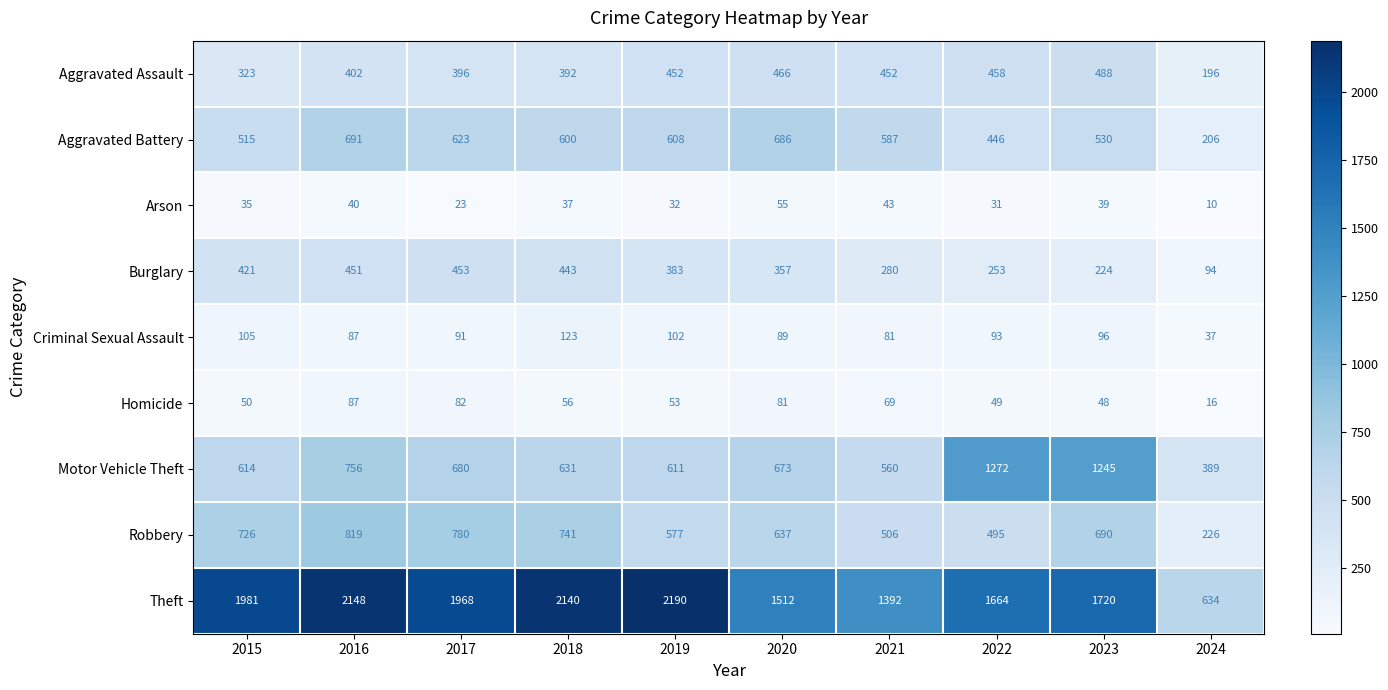

How many categories are shown in the chart?

10